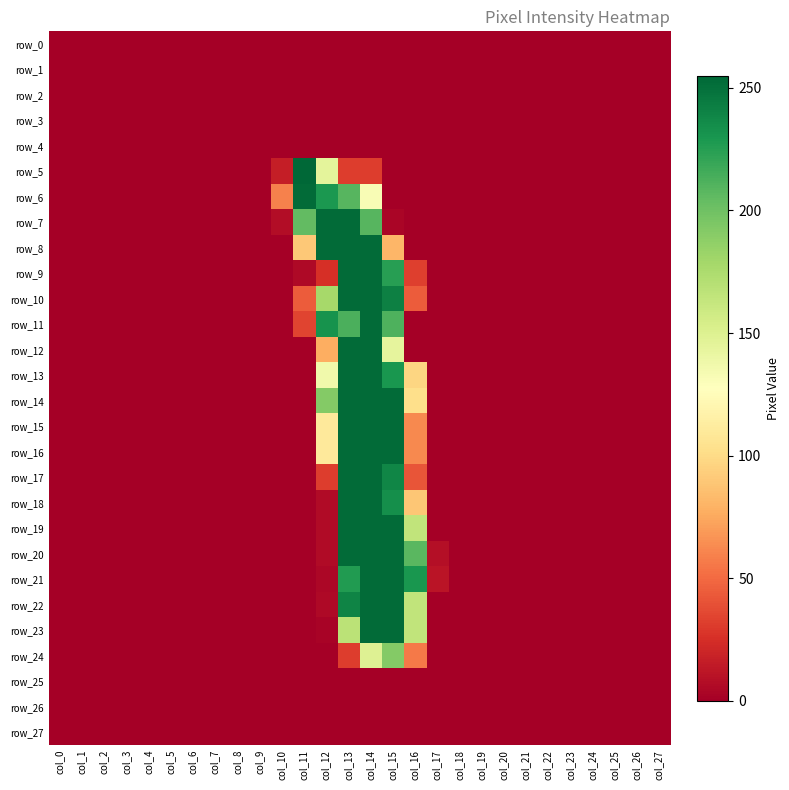

Rank the categories by row_18 value from highest to lowest.

col_13, col_14, col_15, col_16, col_12, col_0, col_1, col_2, col_3, col_4, col_5, col_6, col_7, col_8, col_9, col_10, col_11, col_17, col_18, col_19, col_20, col_21, col_22, col_23, col_24, col_25, col_26, col_27